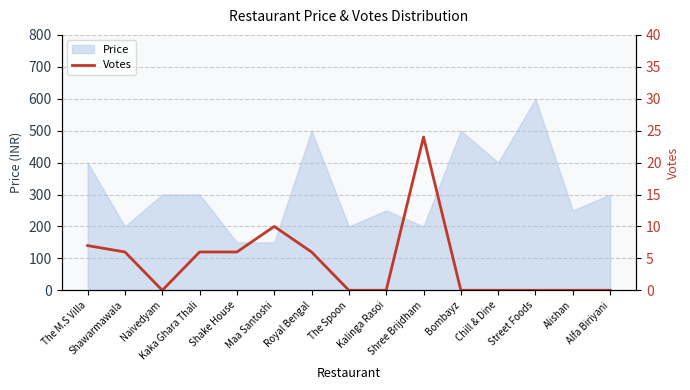

Reading left to right, what are all the values shown in this chart?

The M.S Villa=7	Shawarmawala=6	Naivedyam=0	Kaka Ghara Thali=6	Shake House=6	Maa Santoshi=10	Royal Bengal=6	The Spoon=0	Kalinga Rasoi=0	Shree Brijdham=24	Bombayz=0	Chill & Dine=0	Street Foods=0	Alishan=0	Alfa Biriyani=0